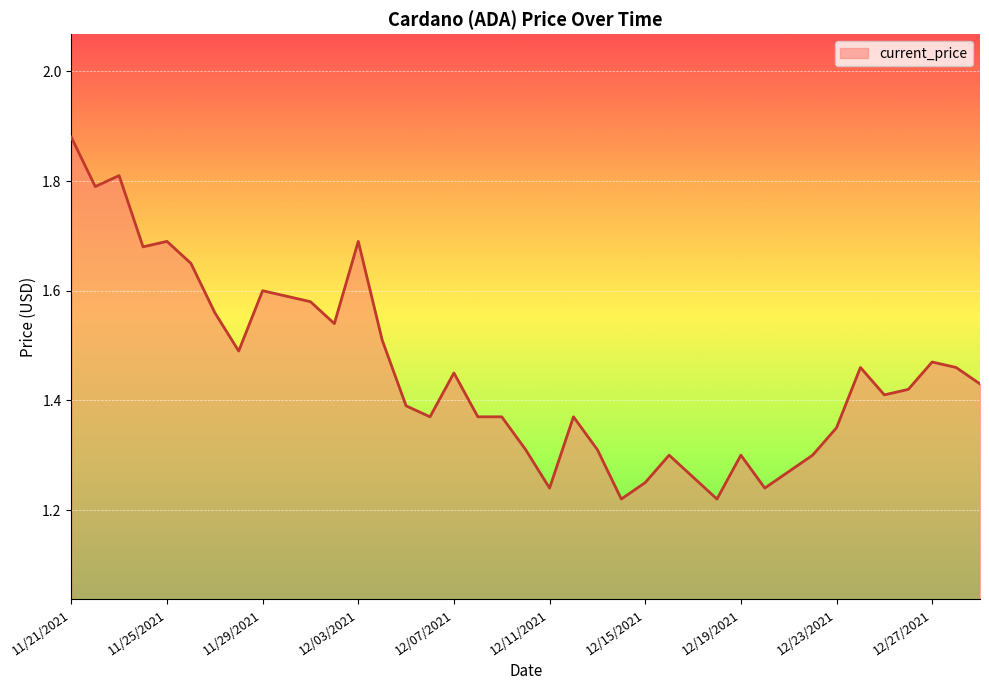

What is the difference between the maximum and minimum values?

0.7